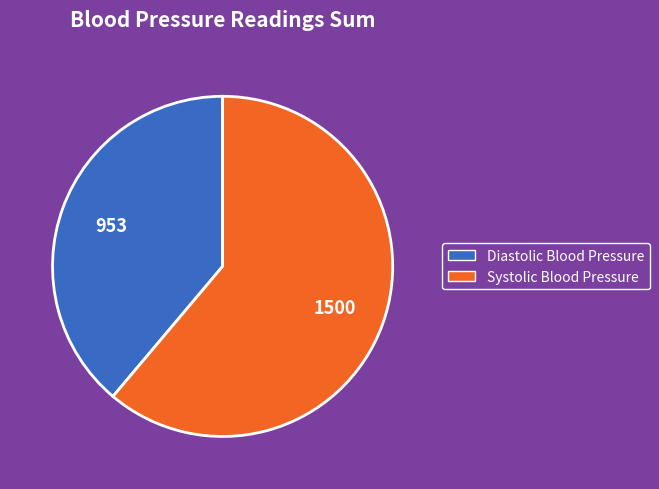

Do Diastolic Blood Pressure and Systolic Blood Pressure together represent more than half of the pie?

Yes